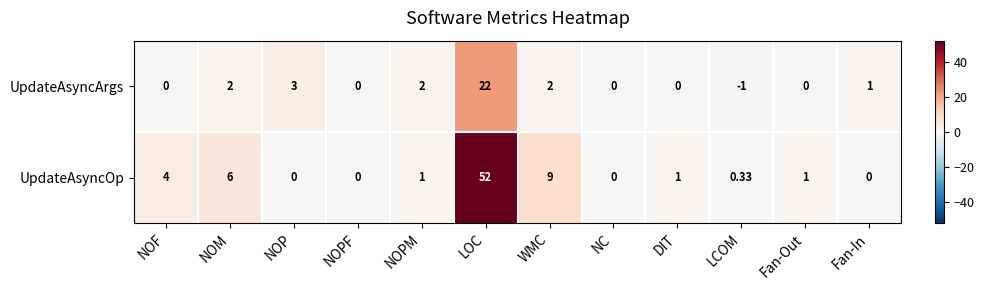

Rank the series at NOM from highest to lowest value.

UpdateAsyncOp, UpdateAsyncArgs